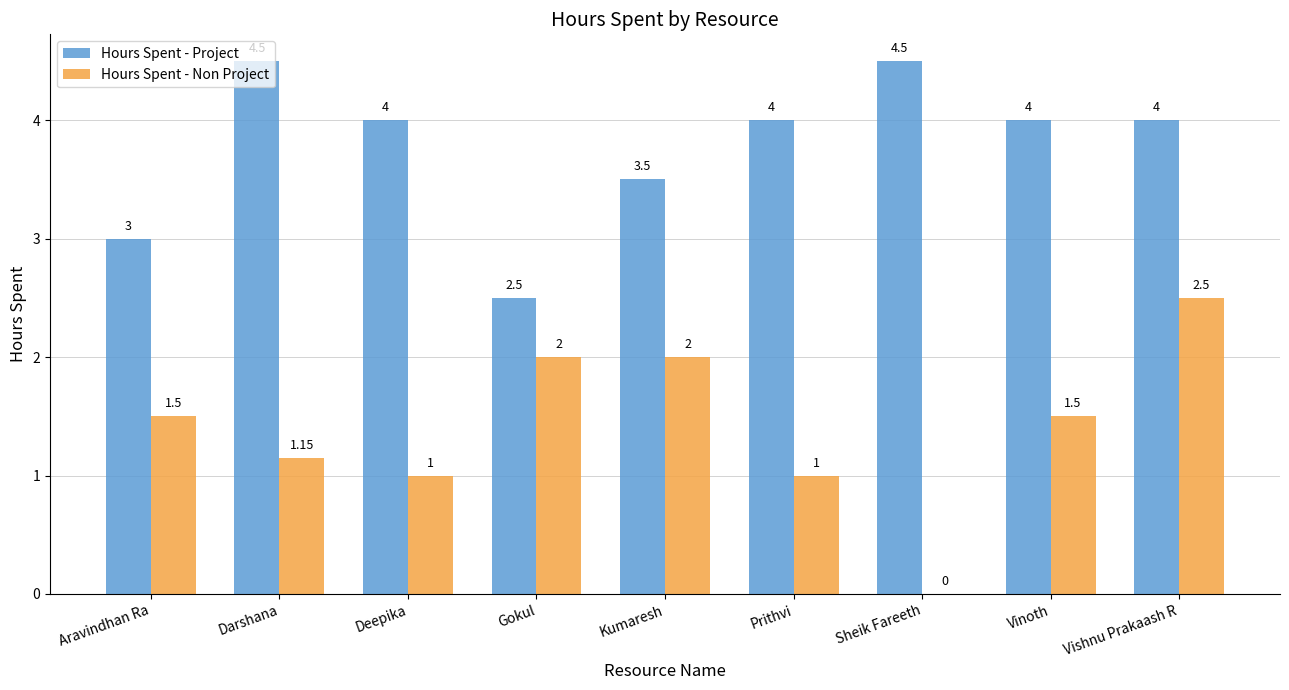

What is the total value across all series at Deepika?

5.0